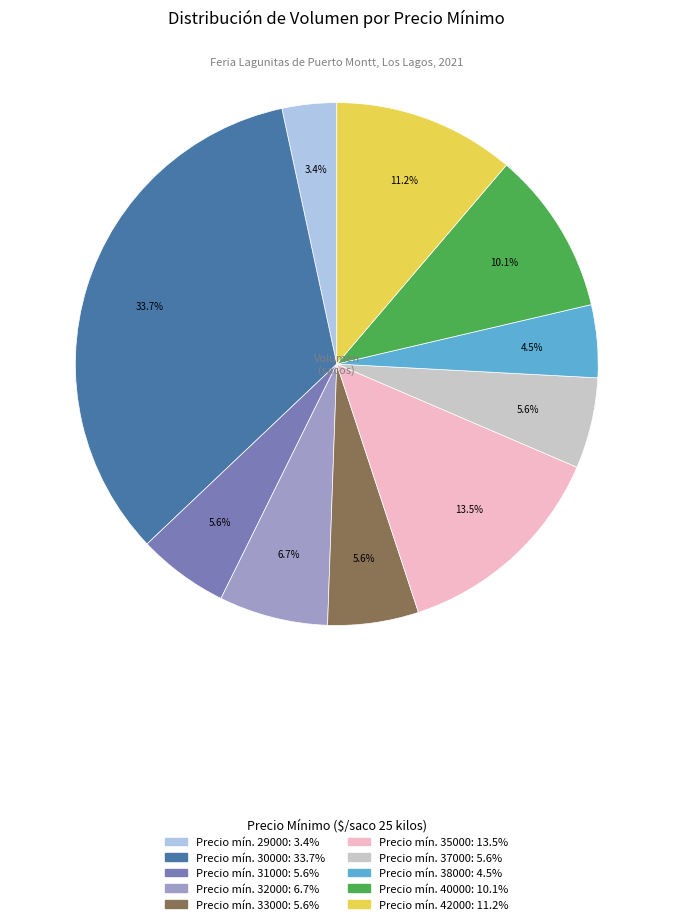

To the nearest percent, what is the difference between the largest and smallest slice percentages?

30%